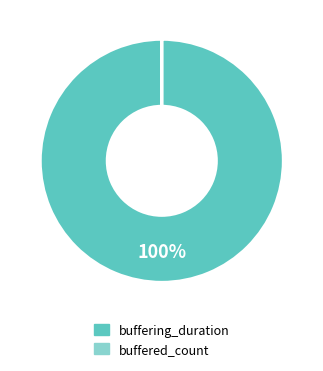

Is it true that buffering_duration is 100% of the pie?

True